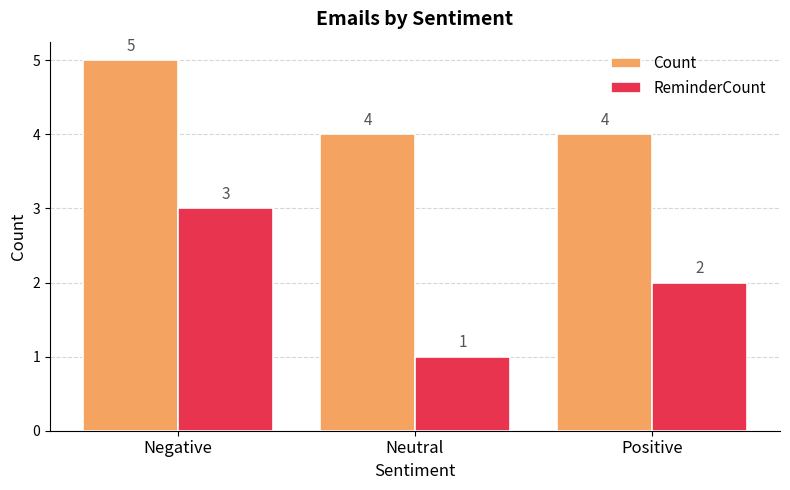

Reading right to left, list all the values displayed in this chart.

Count: Positive=4	Neutral=4	Negative=5
ReminderCount: Positive=2	Neutral=1	Negative=3